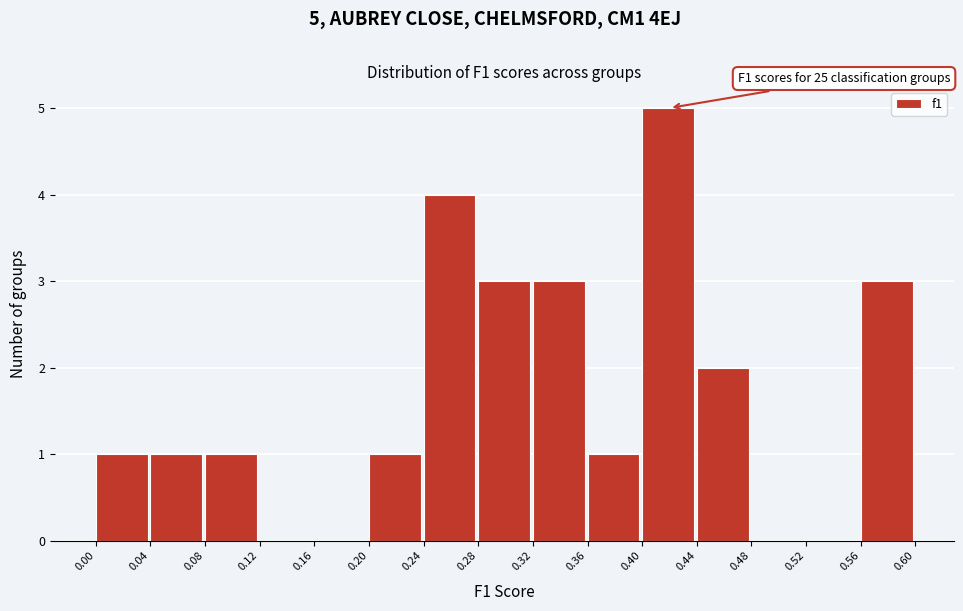

Which range on the x-axis has the tallest bar?

0.40 to 0.44